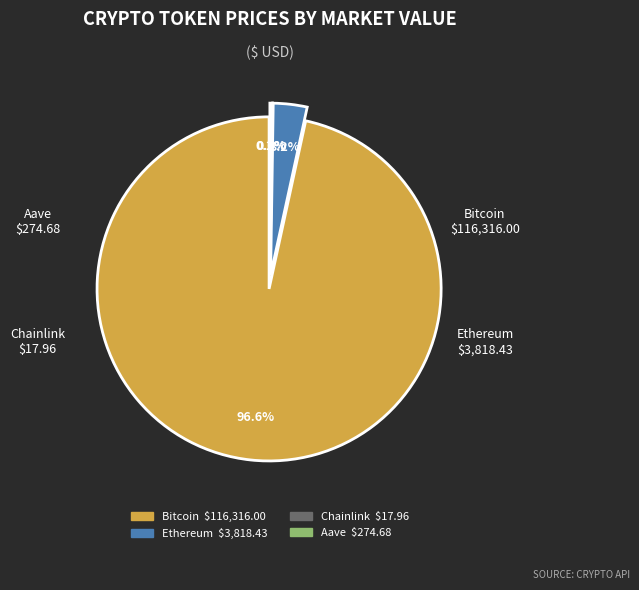

To the nearest percent, what is the difference between the largest and smallest slice percentages?

97%